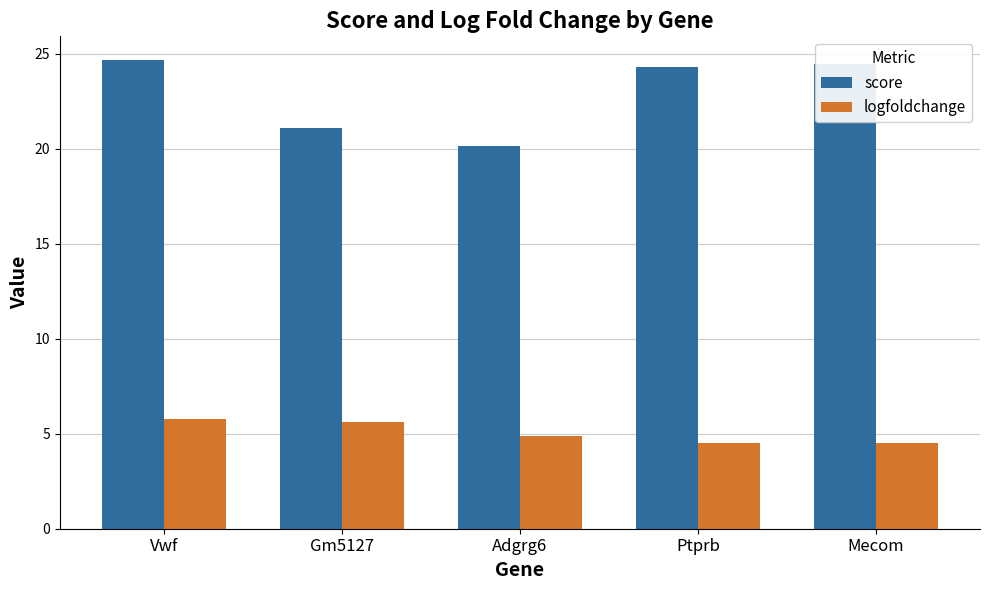

What is the minimum value shown in the chart?

4.5